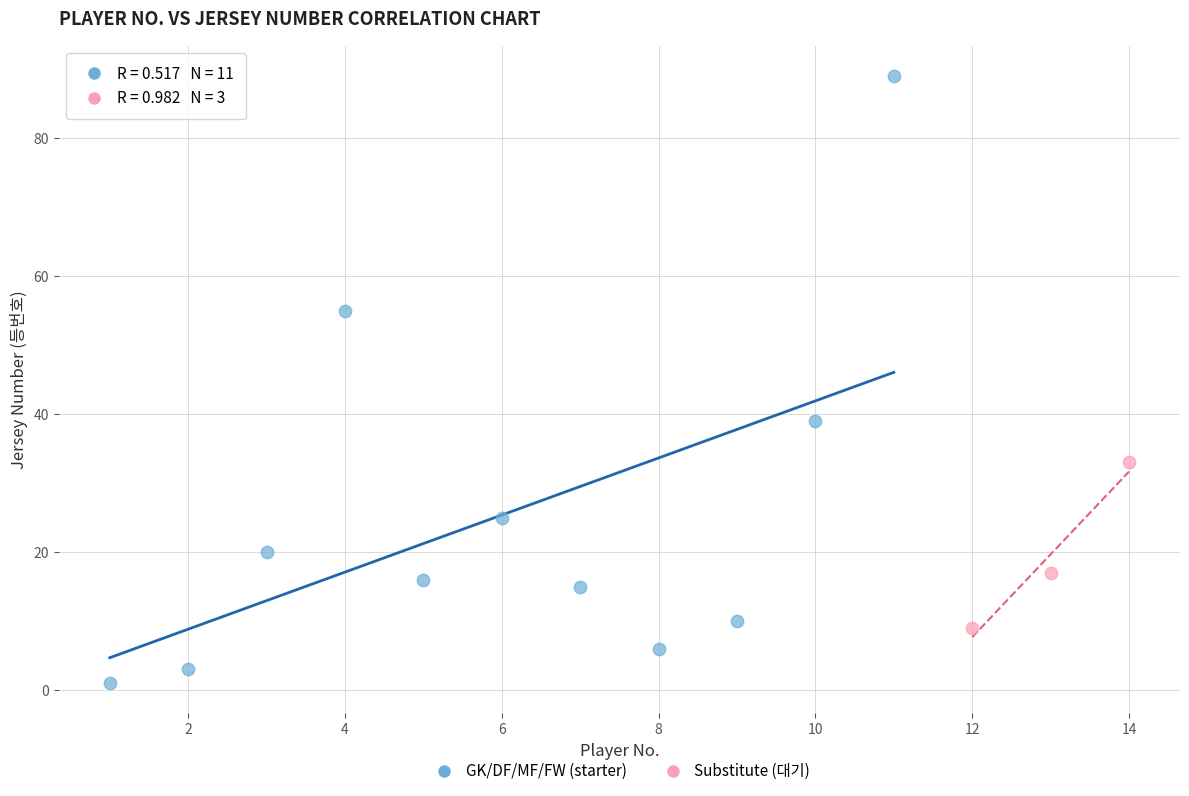

Which series reaches the maximum Y coordinate?

GK/DF/MF/FW (starter)